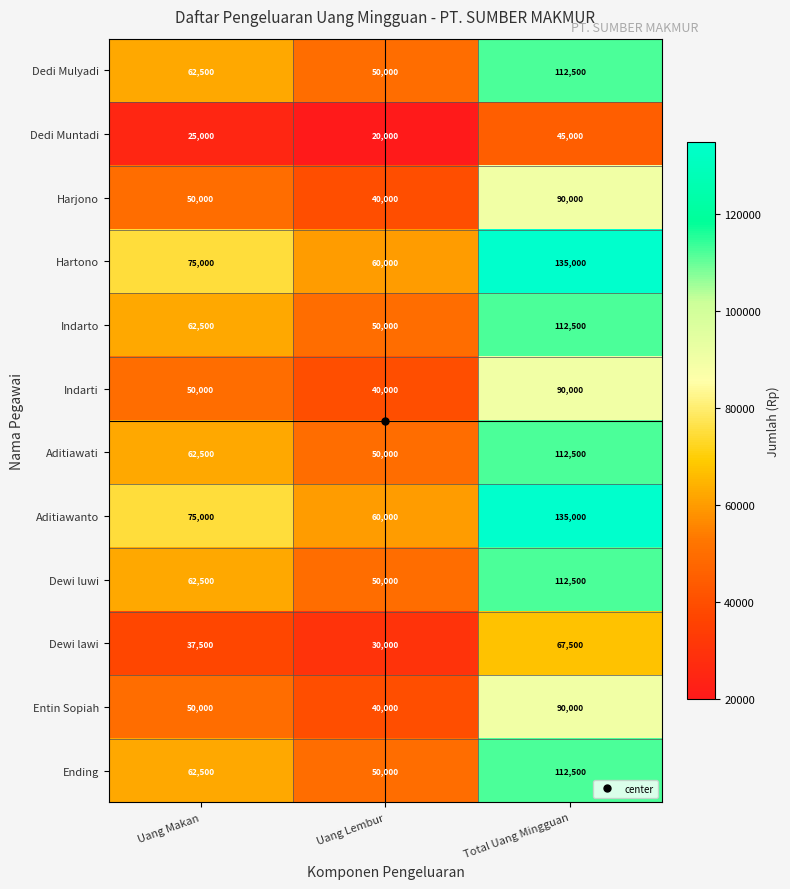

What is the sum of the Aditiawanto values at Uang Makan and Uang Lembur?

135000